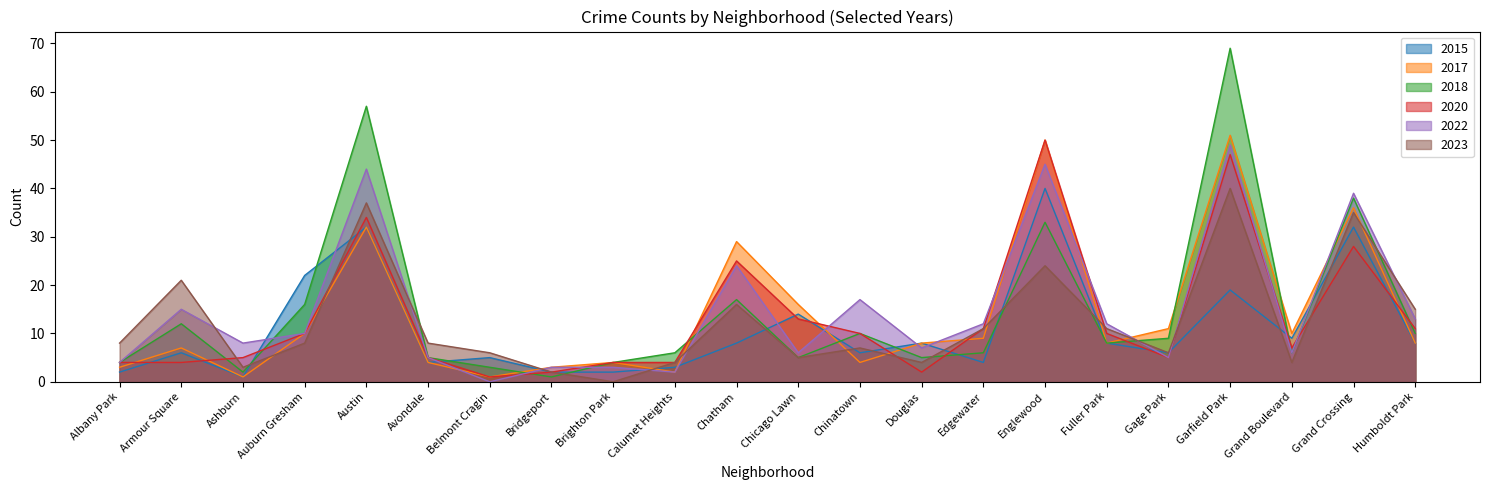

Is it true that 2015 equals 13 at Douglas?

False